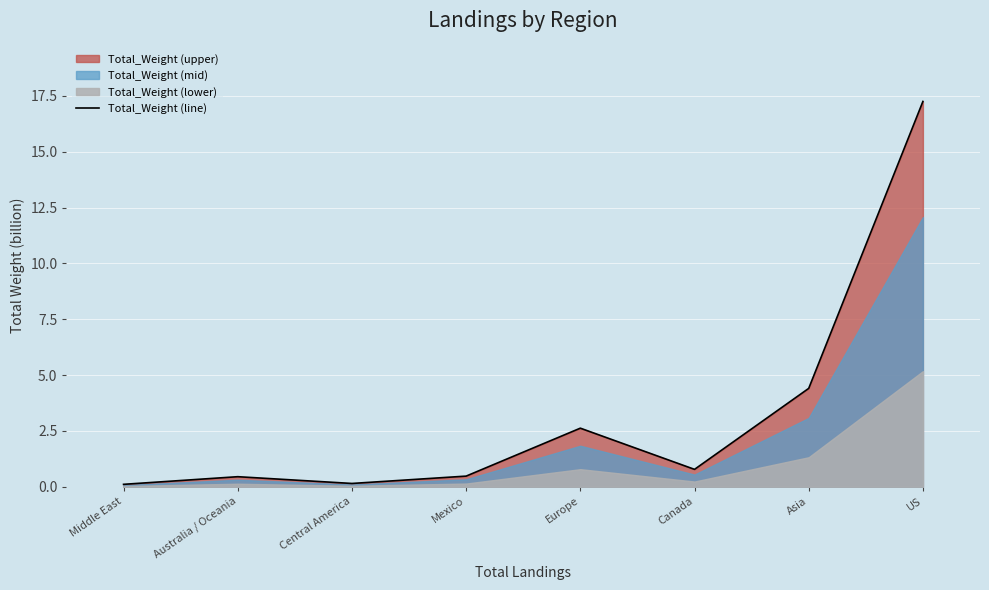

Reading left to right, list all the values displayed in this chart.

0.1	0.5	0.1	0.5	2.6	0.8	4.4	17.3